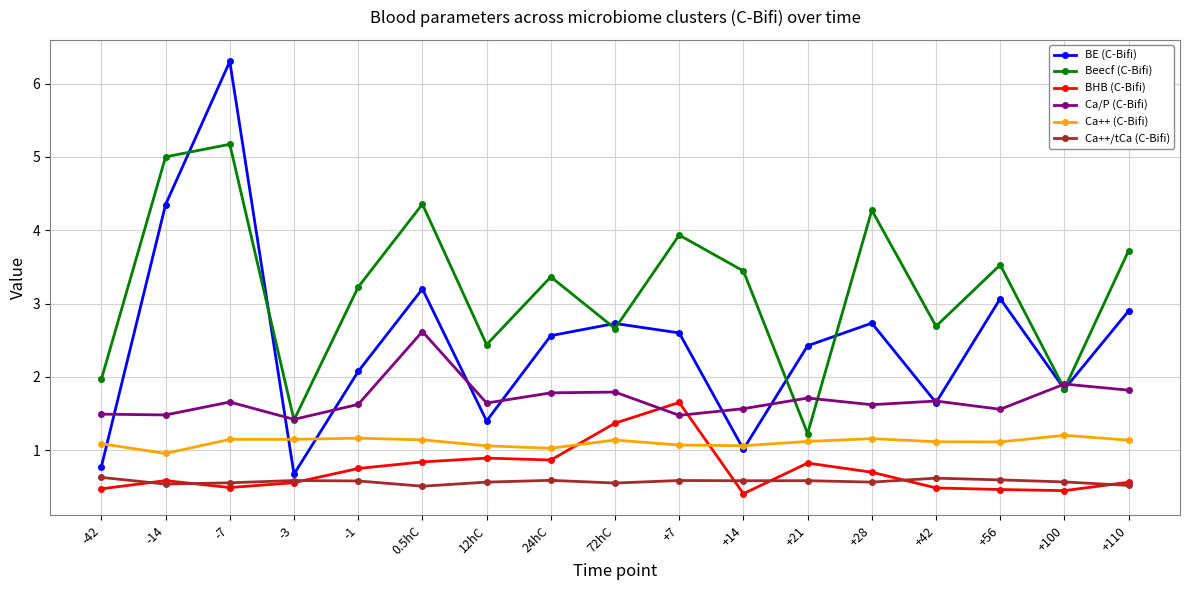

At which label does BE (C-Bifi) first exceed 2?

-14